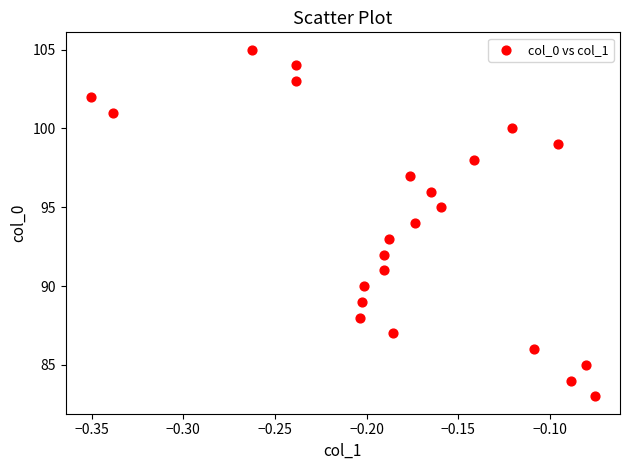

What is the range of Y values (max minus min)?

22